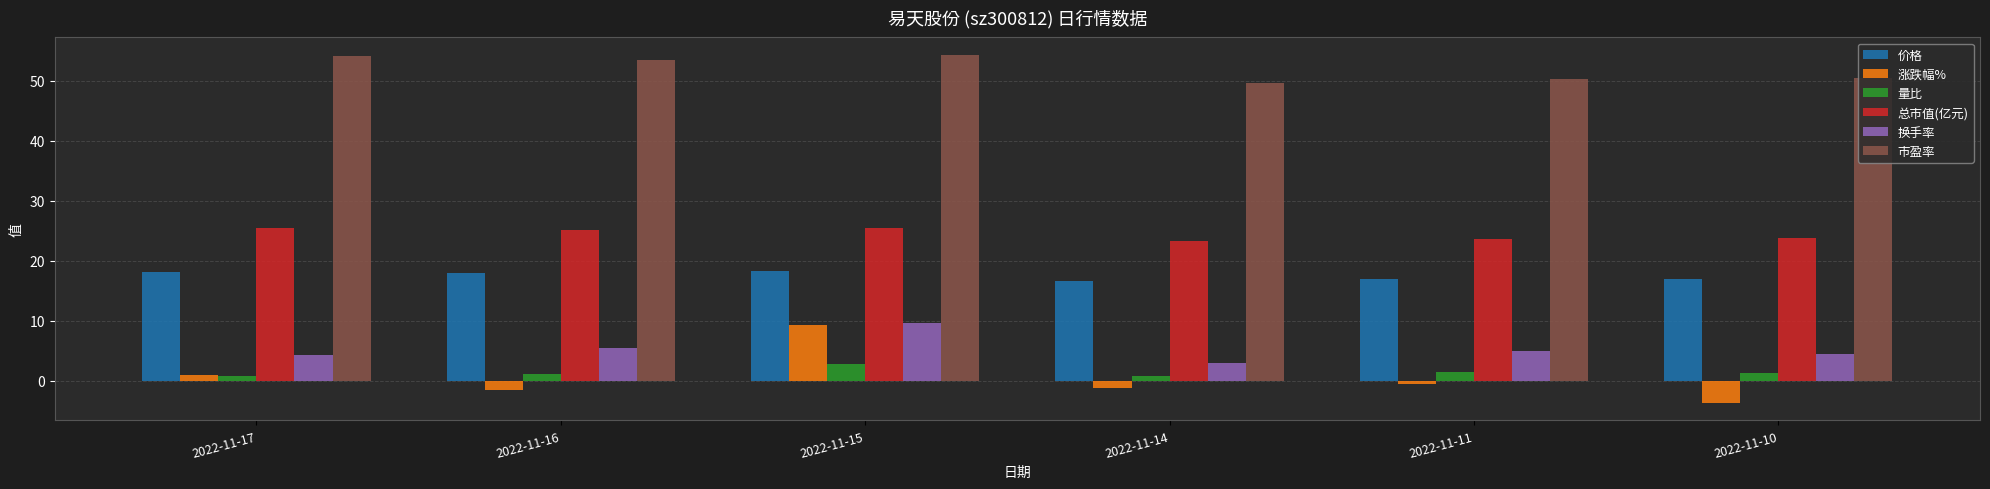

At how many categories does at least one series exceed 20?

6